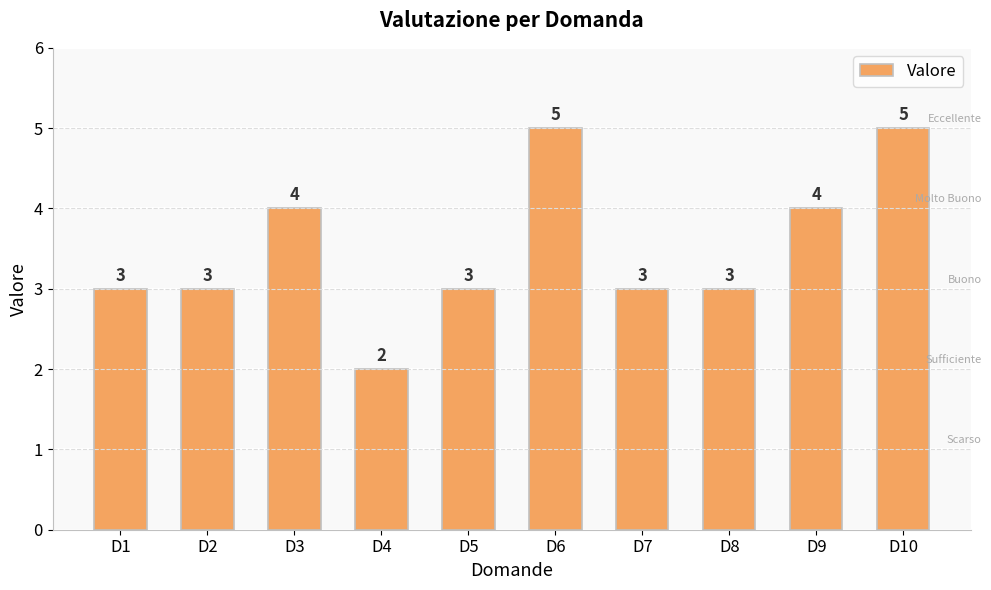

What is the sum of all values?

35